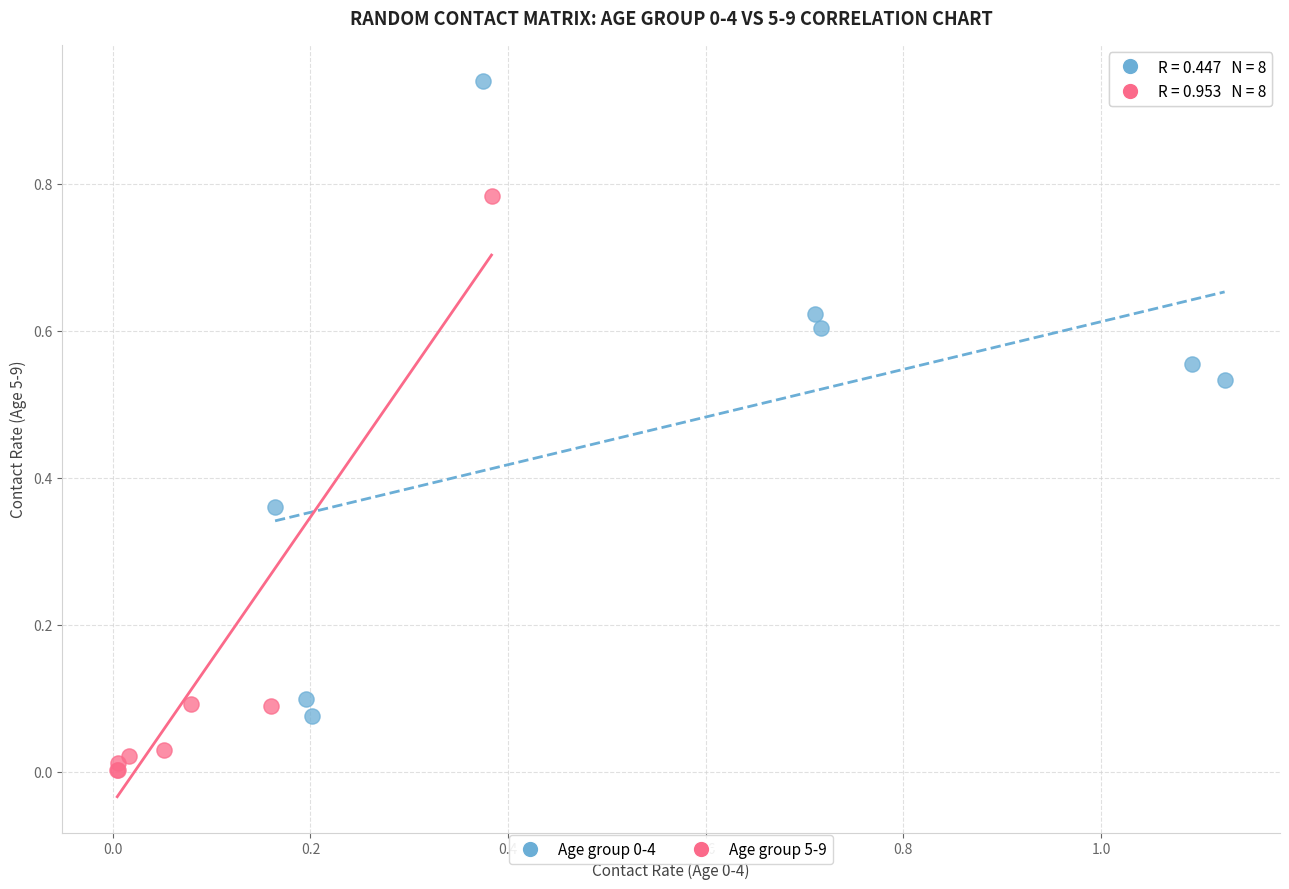

Which series reaches the minimum Y coordinate?

Age group 5-9